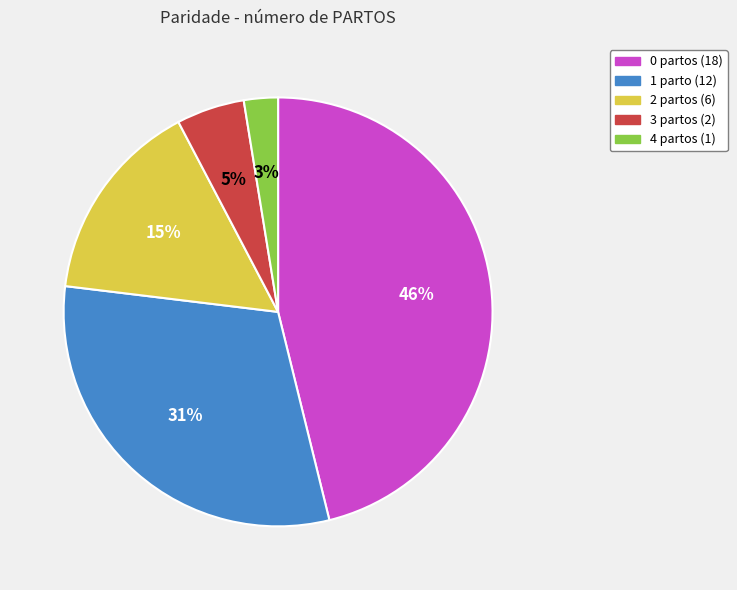

Is there a majority slice in this chart?

No